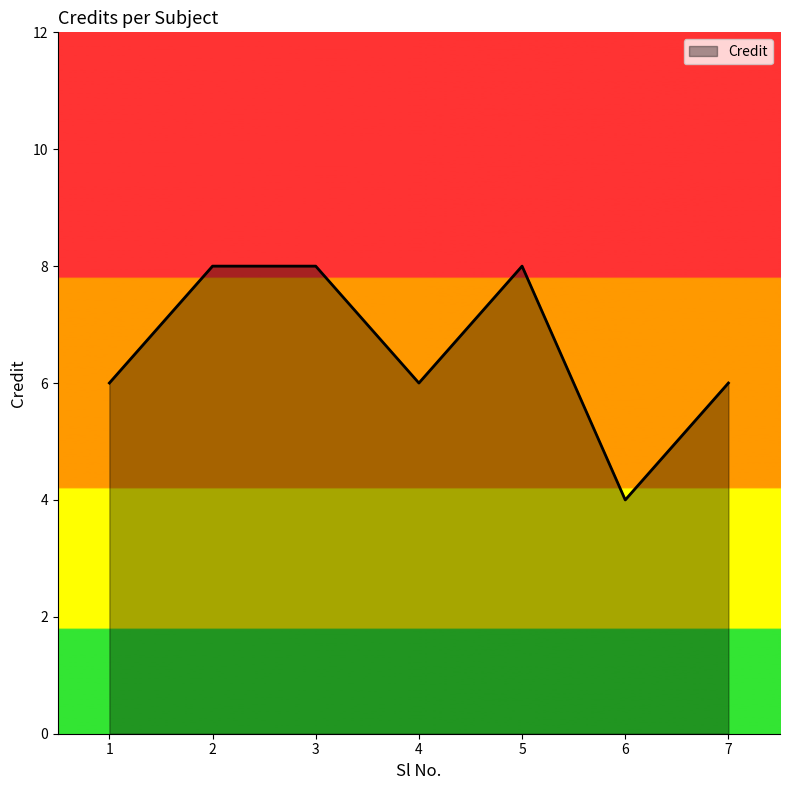

Reading left to right, transcribe all the data shown in this chart.

6	8	8	6	8	4	6